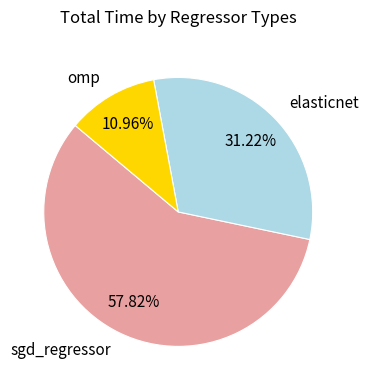

To the nearest percent, what percentage of the pie is omp?

11%